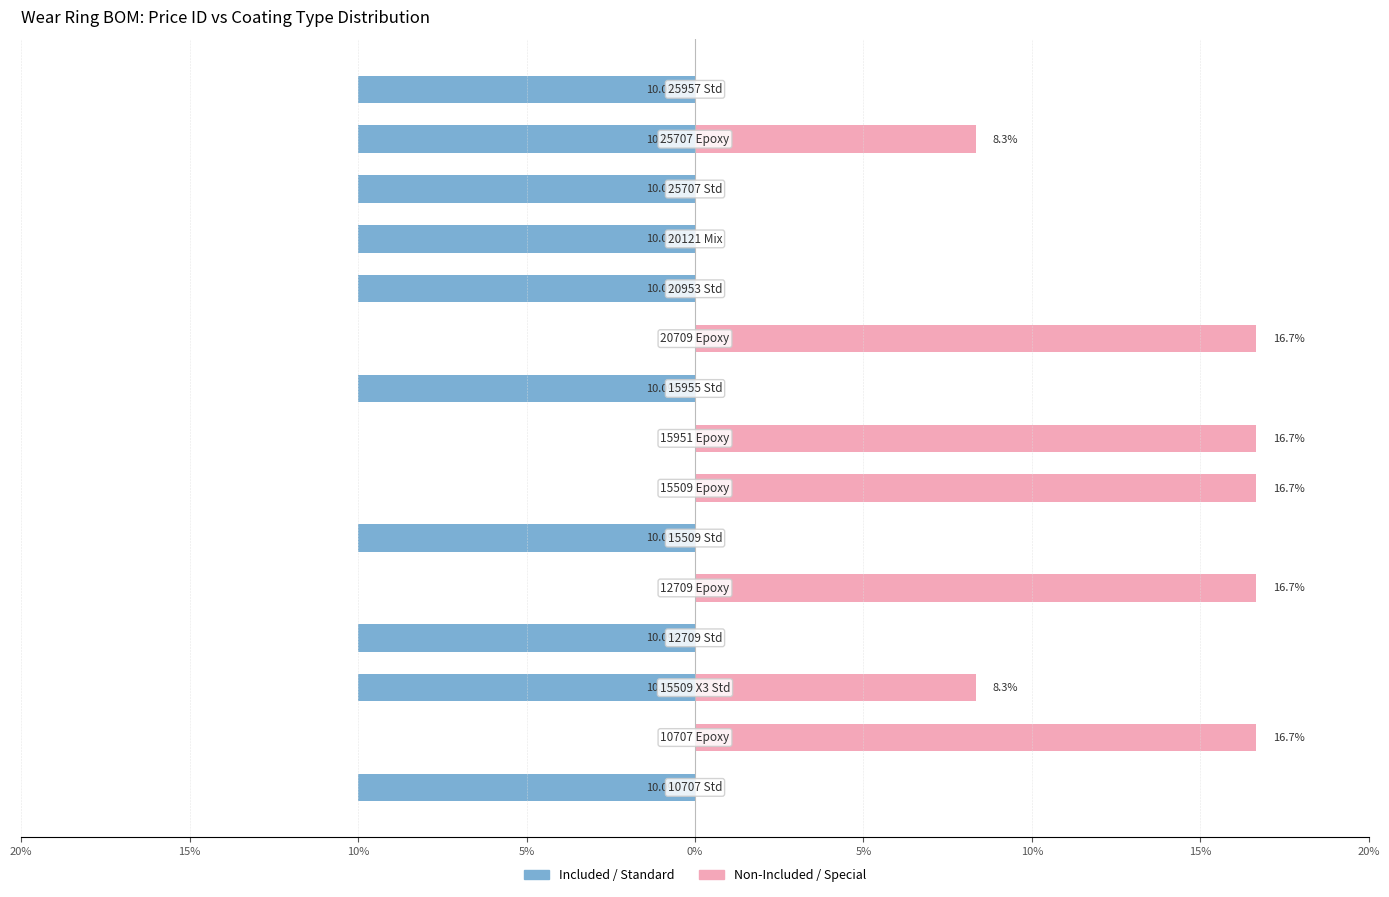

True or false: Included / Standard has a value of -14.4 at 10%.

False